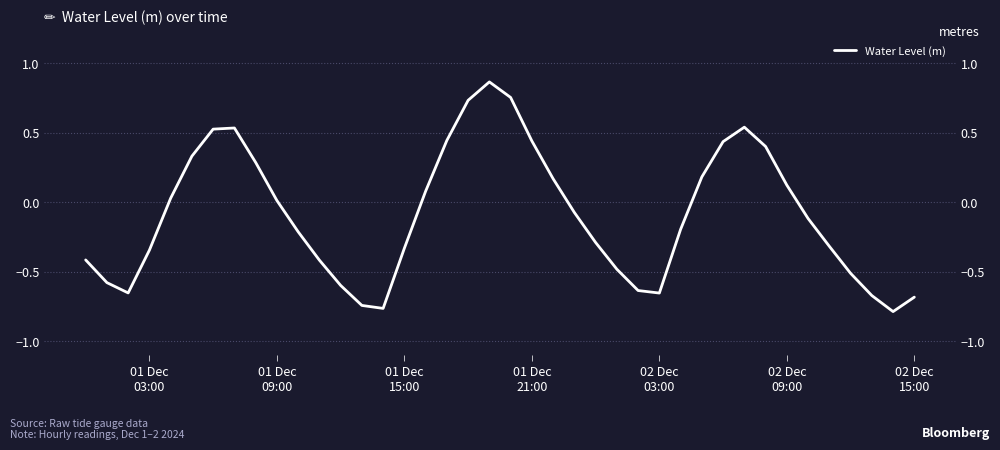

How many values are above zero?

18